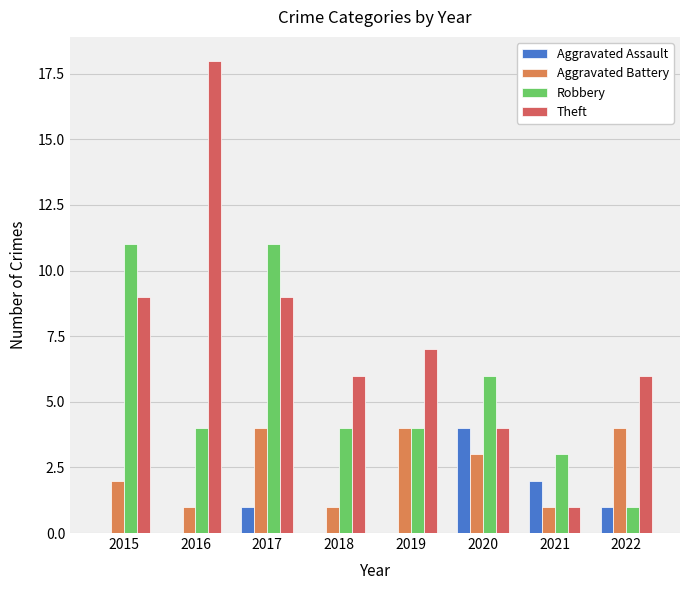

Which series changed the most between 2020 and 2022?

Robbery